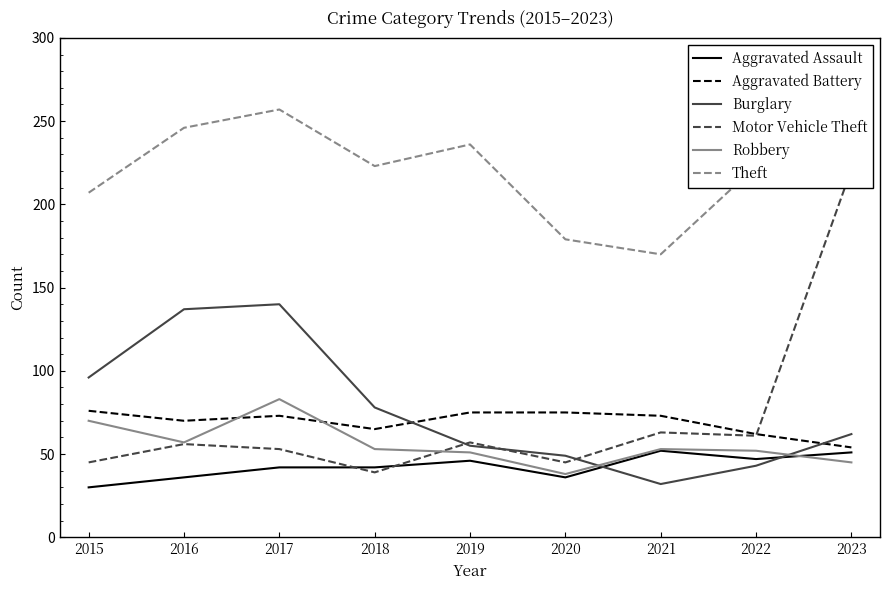

True or false: Motor Vehicle Theft and Burglary intersect in this chart.

True